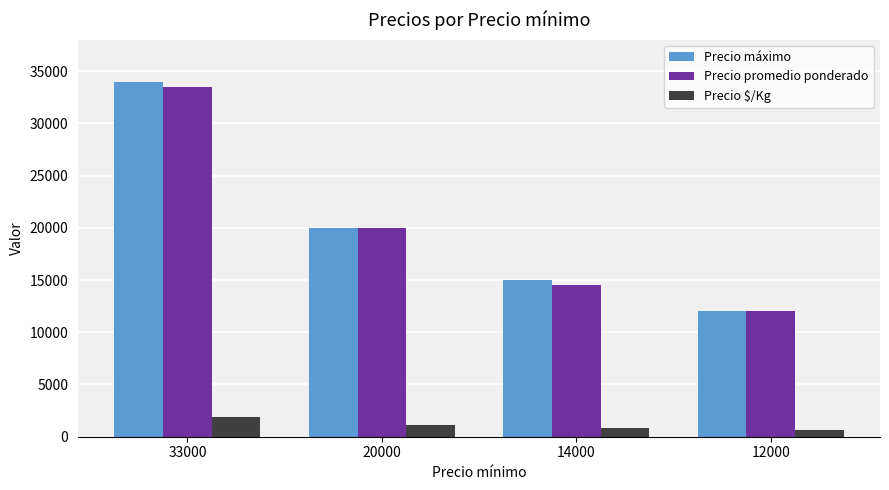

What is the spread (max minus min) of values at 20000?

18889